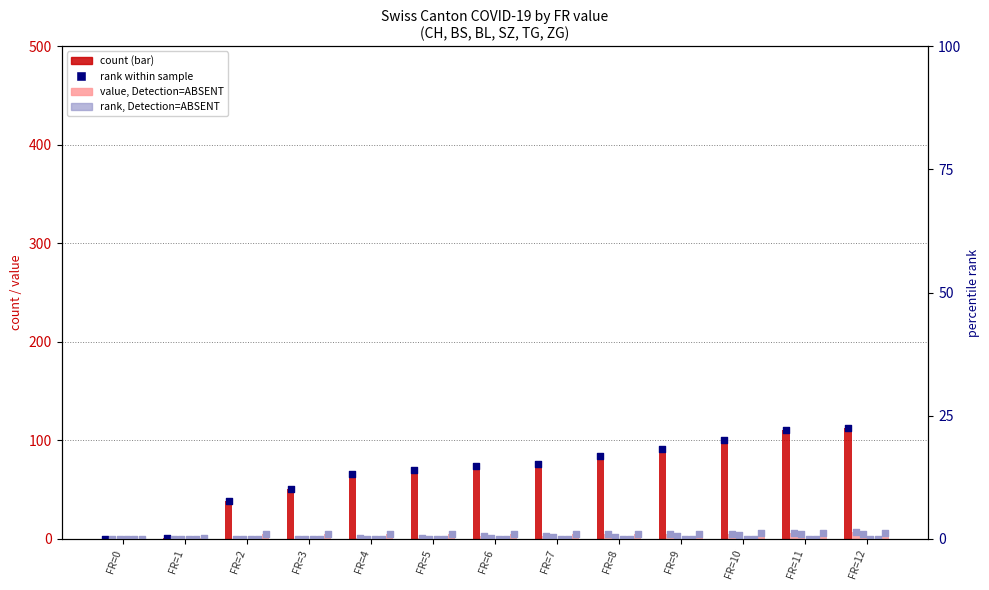

At how many categories does at least one series exceed 32?

11